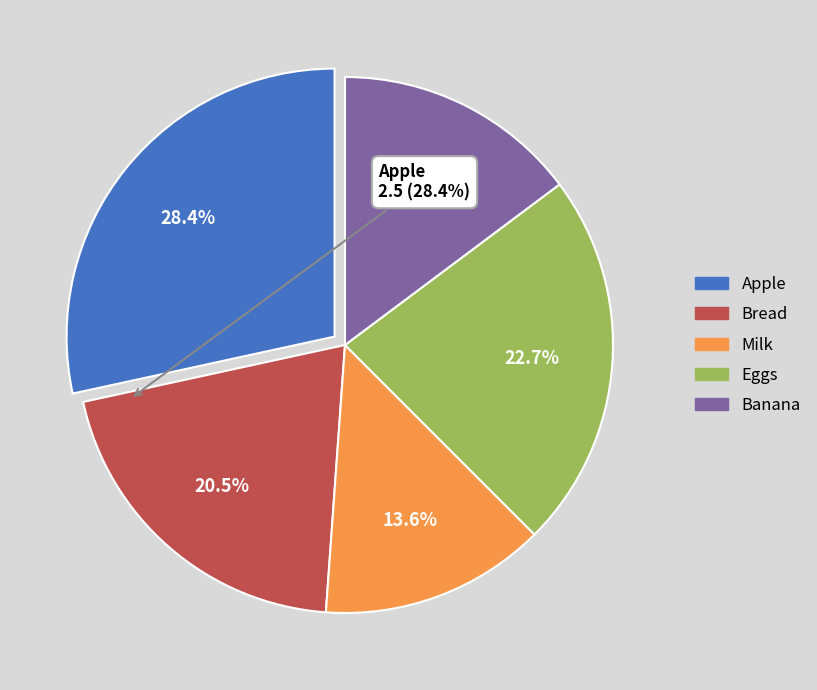

Is it true that Apple is 40% of the pie?

False